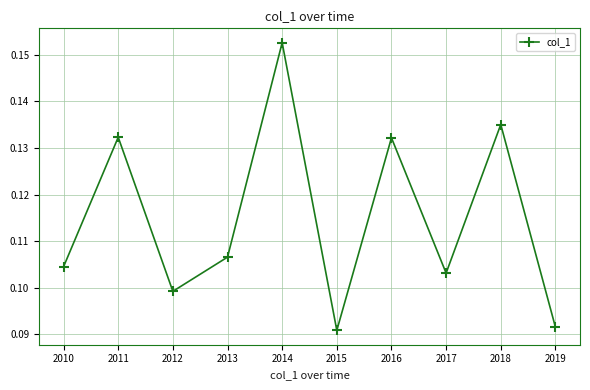

Which has a higher value, 2010 or 2016?

2016